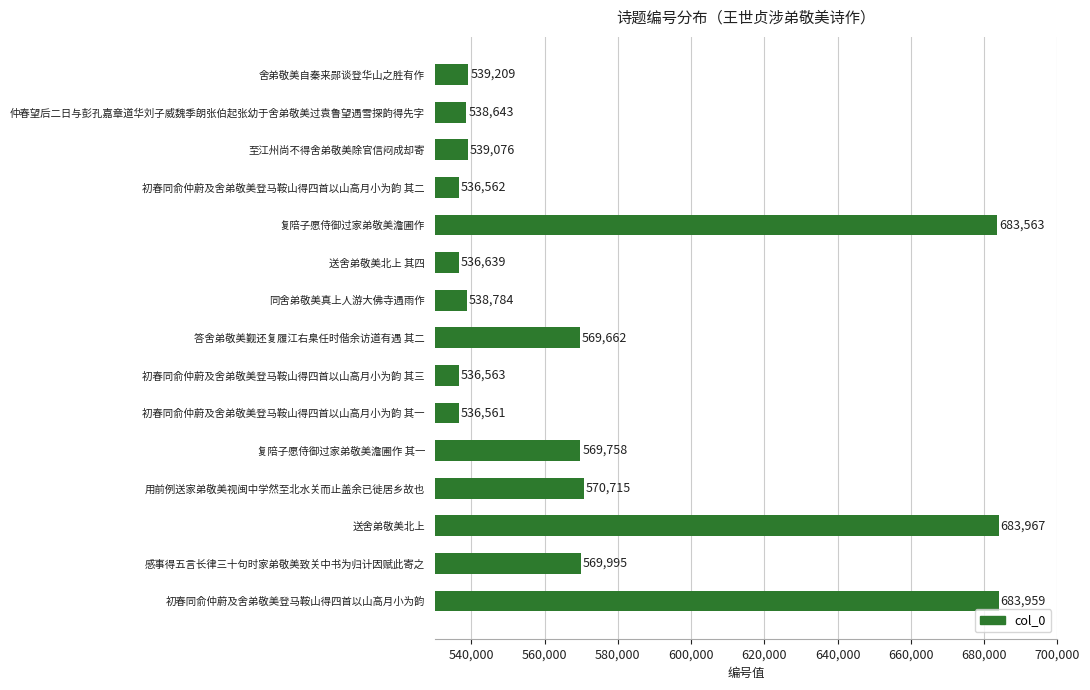

The value at 用前例送家弟敬美视闽中学然至北水关而止盖余已徙居乡故也 is 570715. True or false?

True